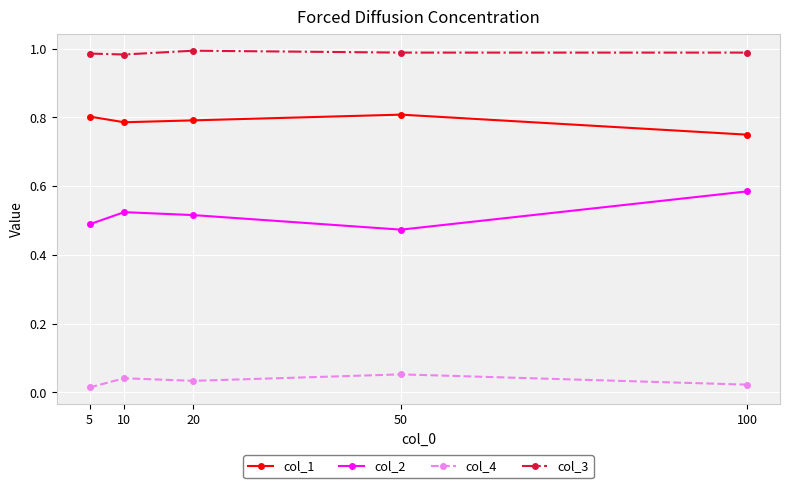

What are all the series names shown in the legend?

col_1, col_2, col_4, col_3